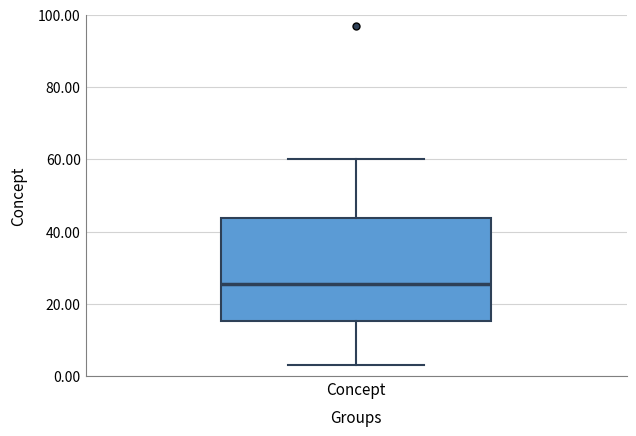

Read this box plot against the y-axis: the position of the median line, the range covered by the box, and the ends of both whiskers. The values are not printed on the chart, so give them approximately, as read against the axis.

median 26, box 16 to 44, whiskers 4 to 60